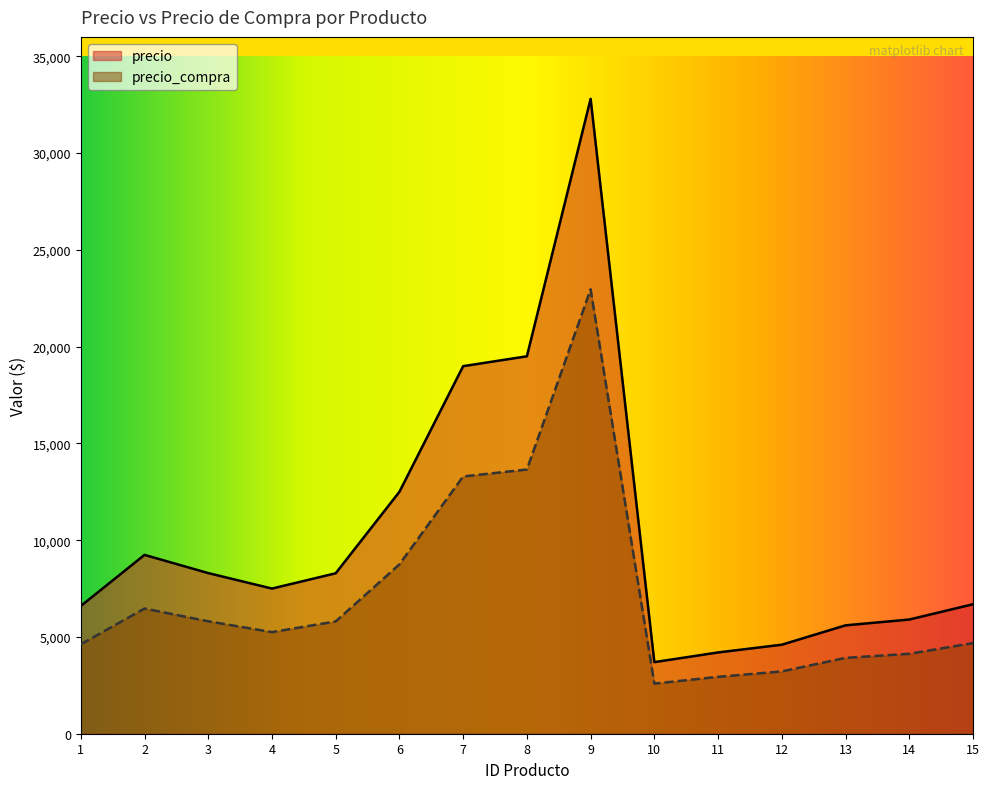

Reading right to left, list all the values displayed in this chart.

precio: 6689	5899	5599	4599	4199	3699	32799	19499	18989	12499	8289	7499	8299	9239	6599
precio_compra: 4682	4129	3919	3219	2939	2589	22959	13649	13292	8749	5802	5249	5809	6467	4619